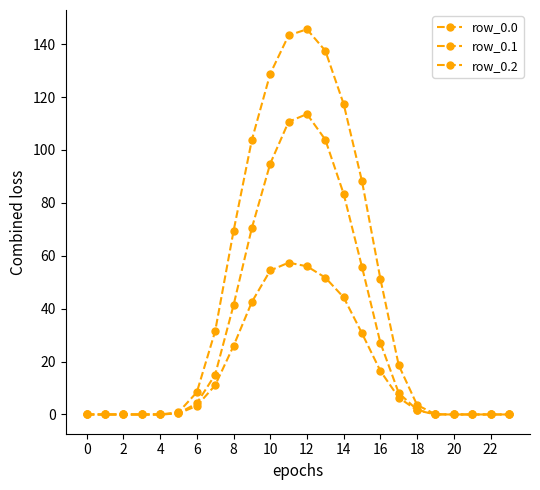

Is this an area chart (filled region under the line)?

No